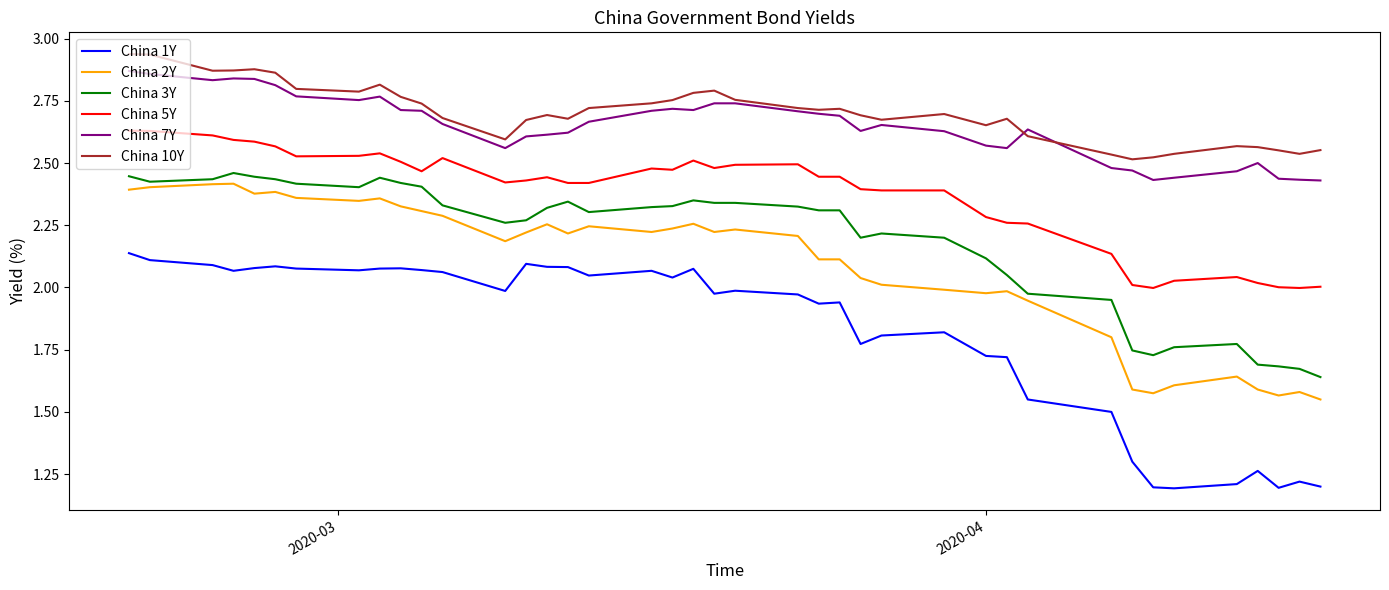

List the series in order of their peak value, highest first.

China 10Y, China 7Y, China 5Y, China 3Y, China 2Y, China 1Y